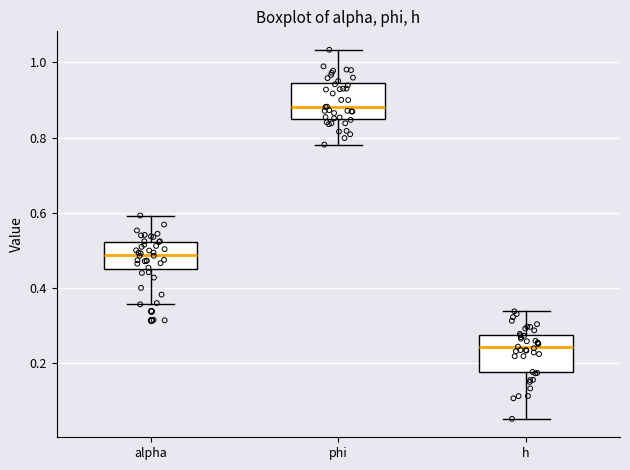

Where does the upper whisker of the box for h end on the y-axis? The values are not printed on the chart, so give them approximately, as read against the axis.

0.34